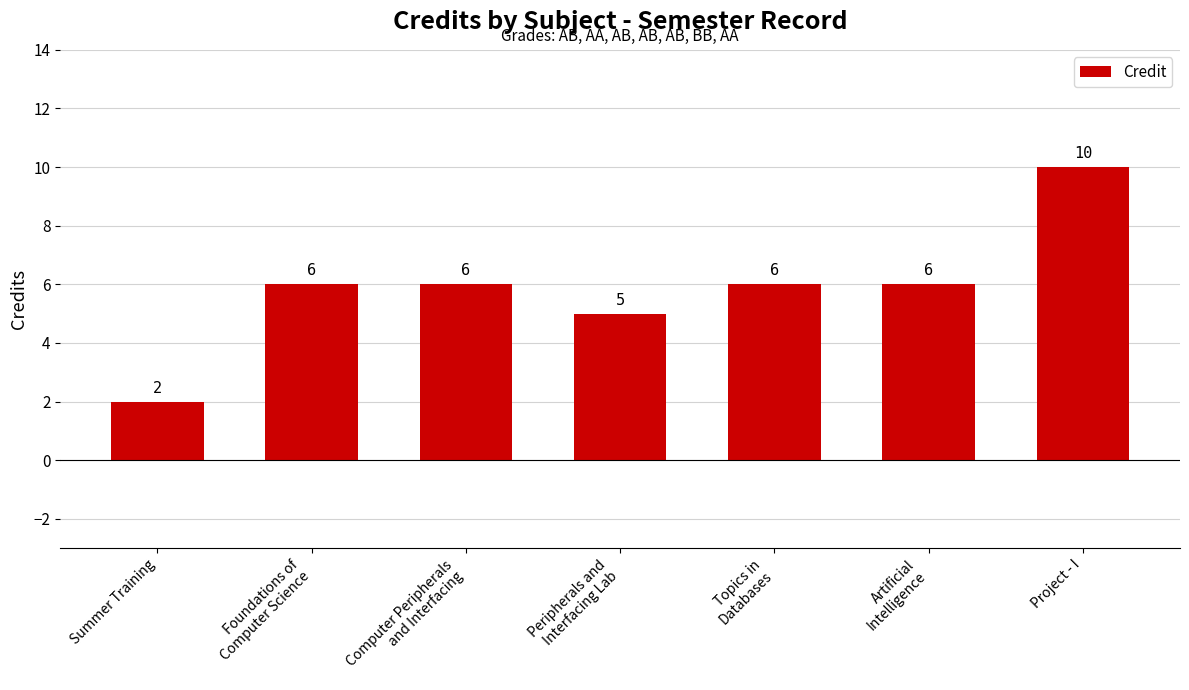

The chart shows a value of 3 at Artificial
Intelligence. True or false?

False